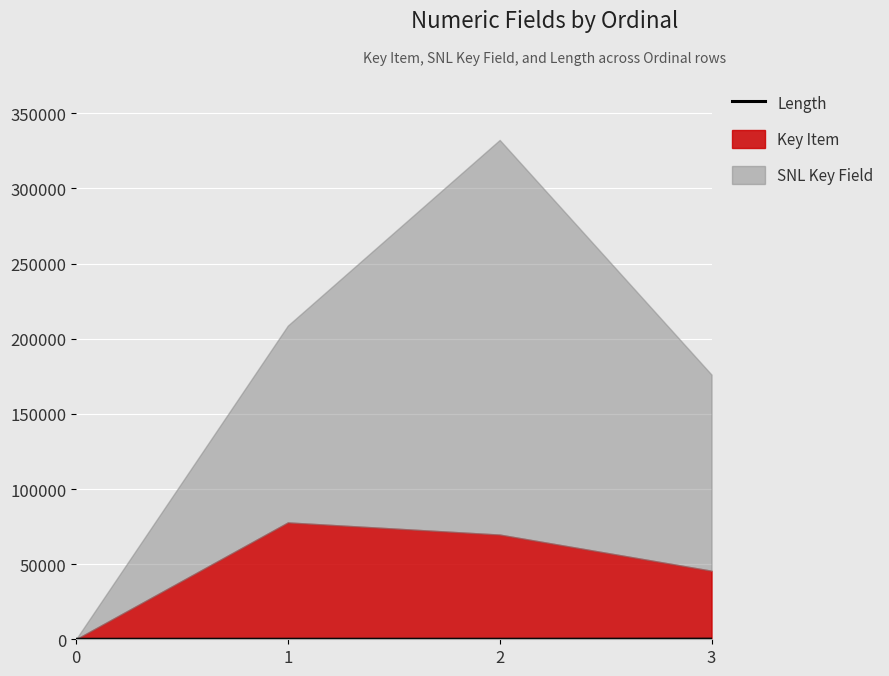

What is the change in value from 0 to 3?

+80